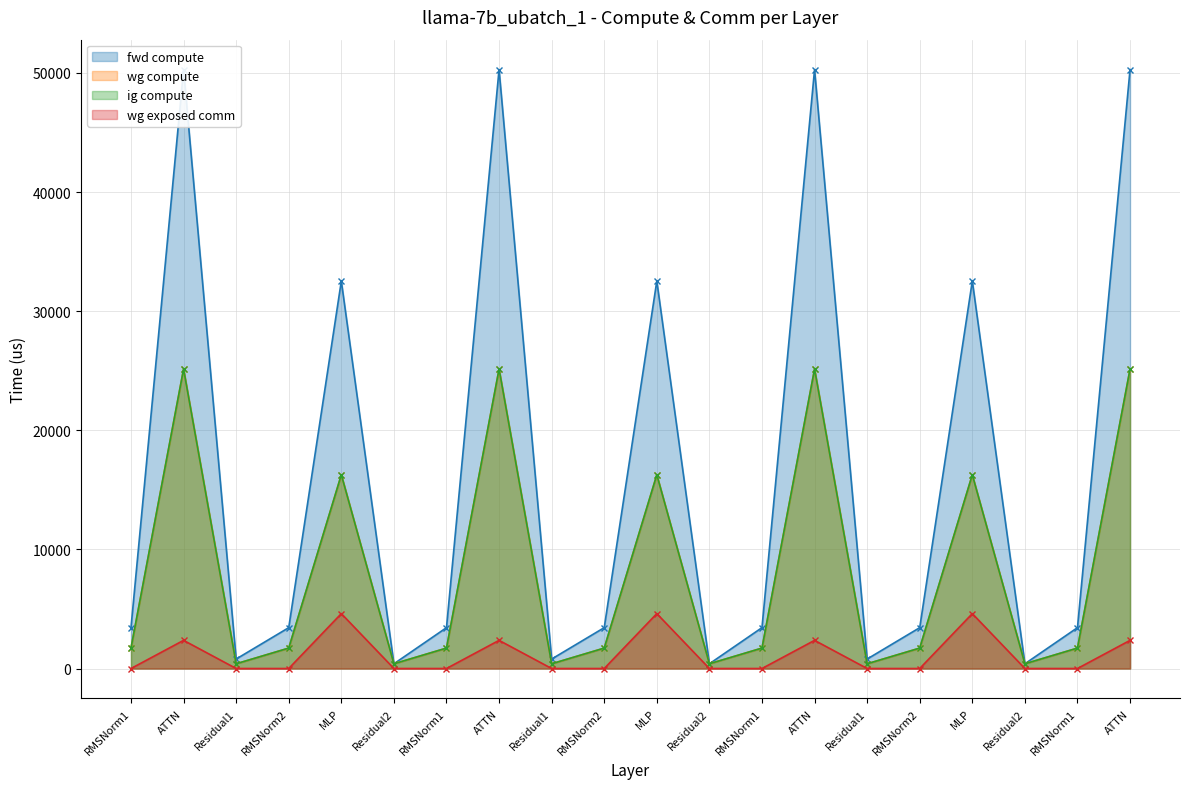

Count the number of categories in the chart.

20